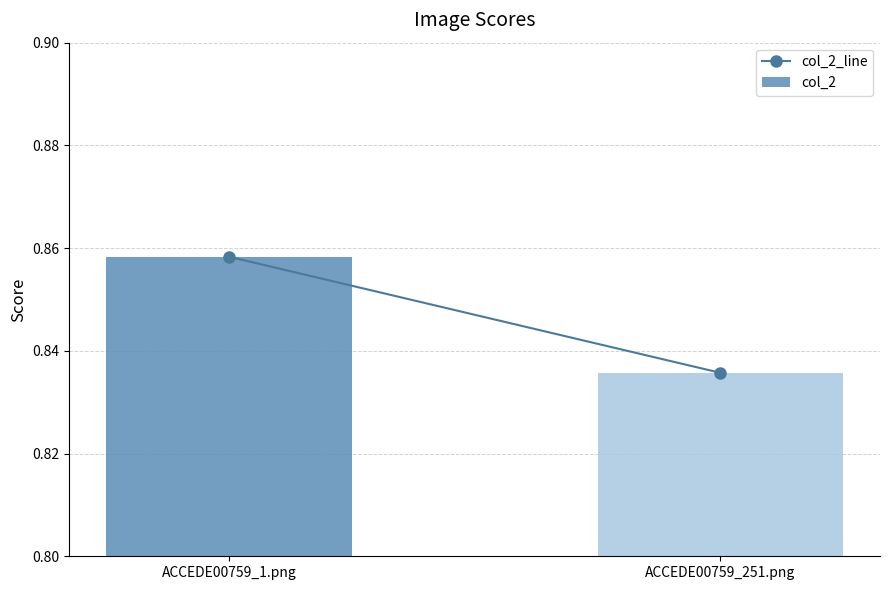

At which label is the value closest to 0?

ACCEDE00759_251.png